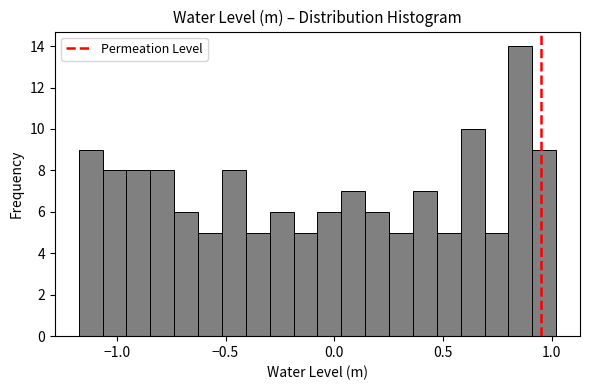

Read against the x-axis, roughly where is the centre of the tallest bar?

0.85